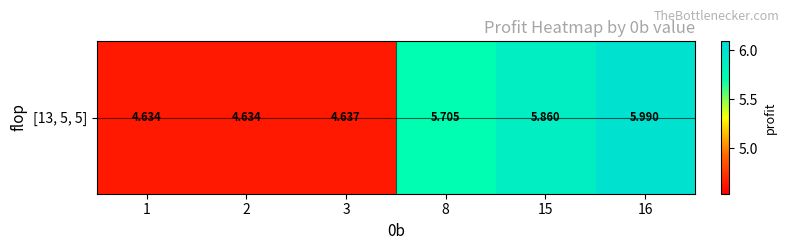

Between 1 and 15, which is larger?

15